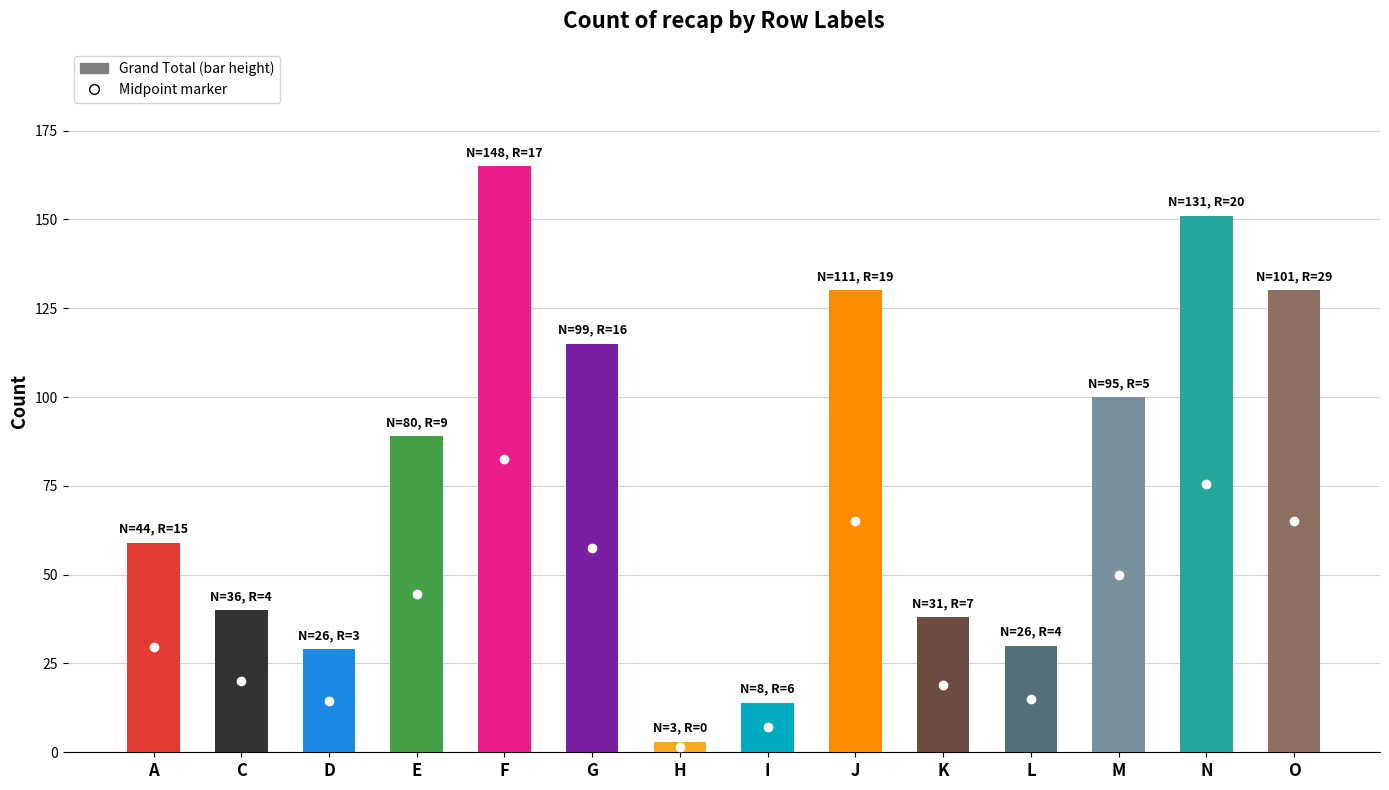

Where is the data nearest to the value 84?

E